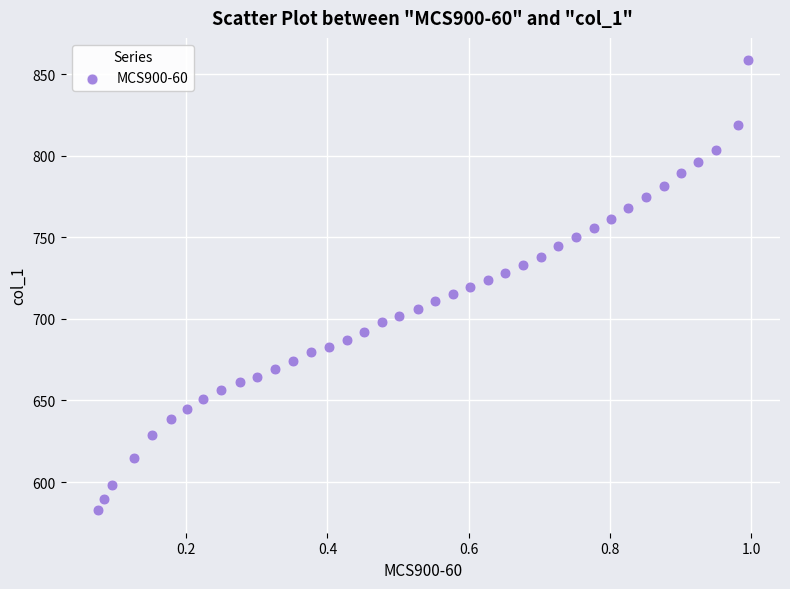

What is the range of X values (max minus min)?

0.9